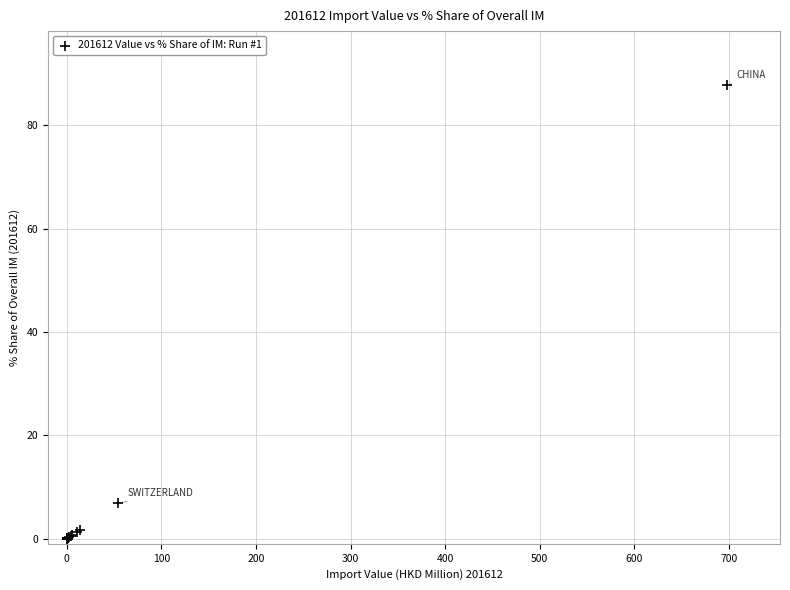

What Y value in the scatter plot is closest to 43?

6.8